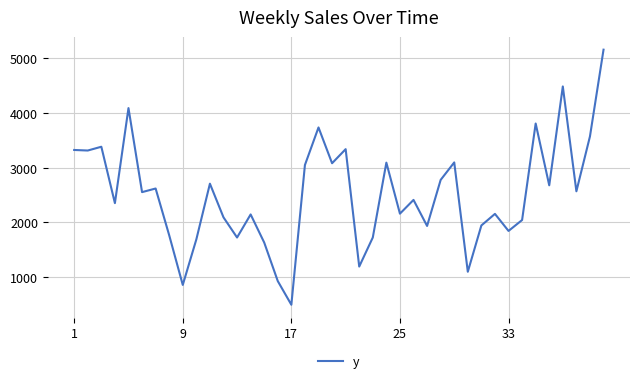

What is the greatest value displayed?

5152